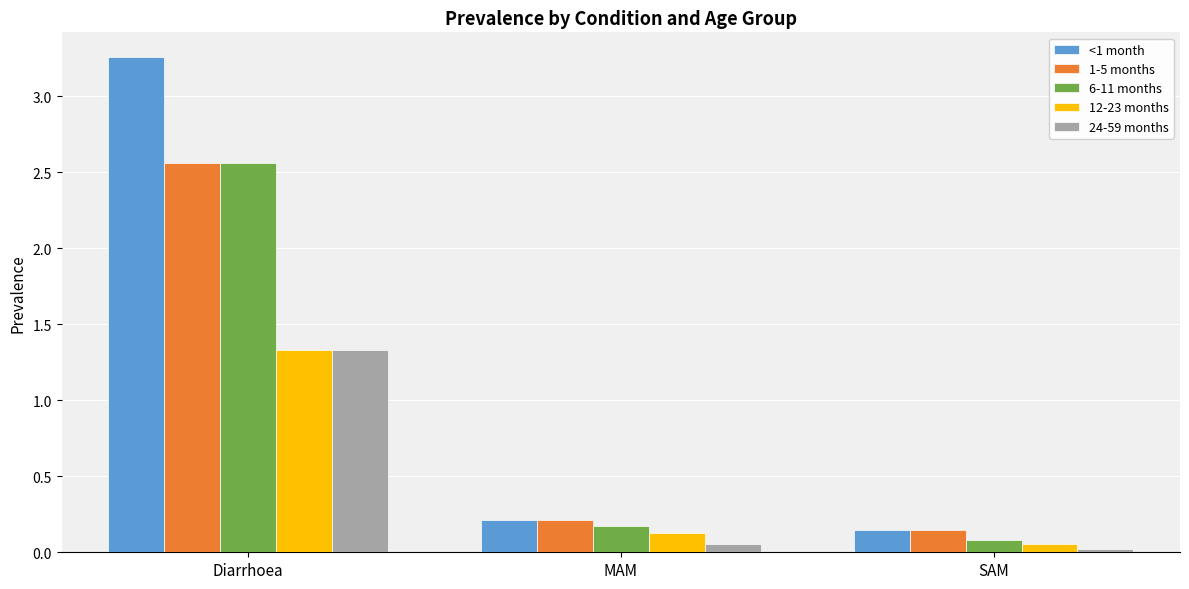

List the labels in order of <1 month value, largest first.

Diarrhoea, MAM, SAM